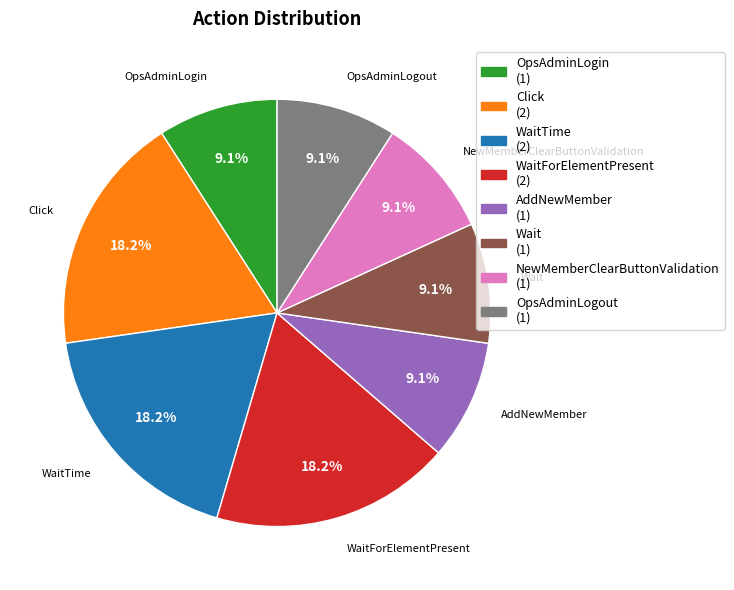

Is the sum of WaitTime (2) and AddNewMember (1) greater than half?

No